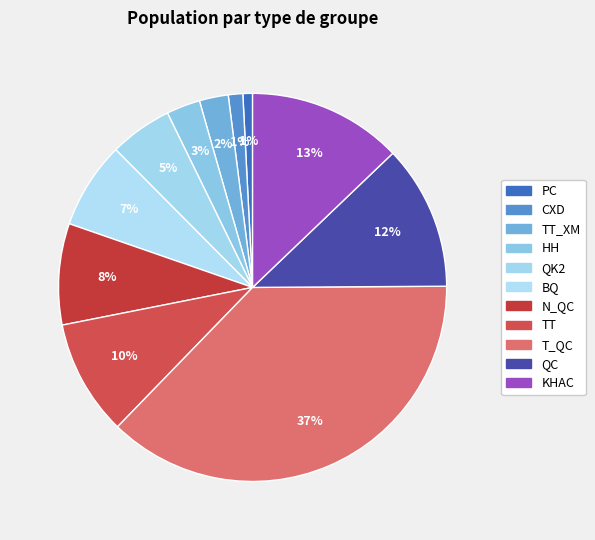

Which category has the biggest portion of the pie?

TQC